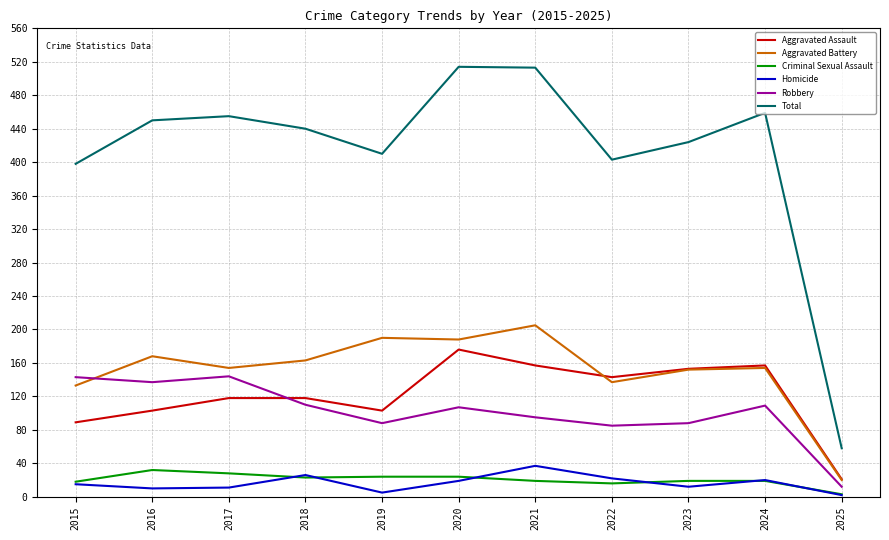

Which series has the largest range (max minus min)?

Total